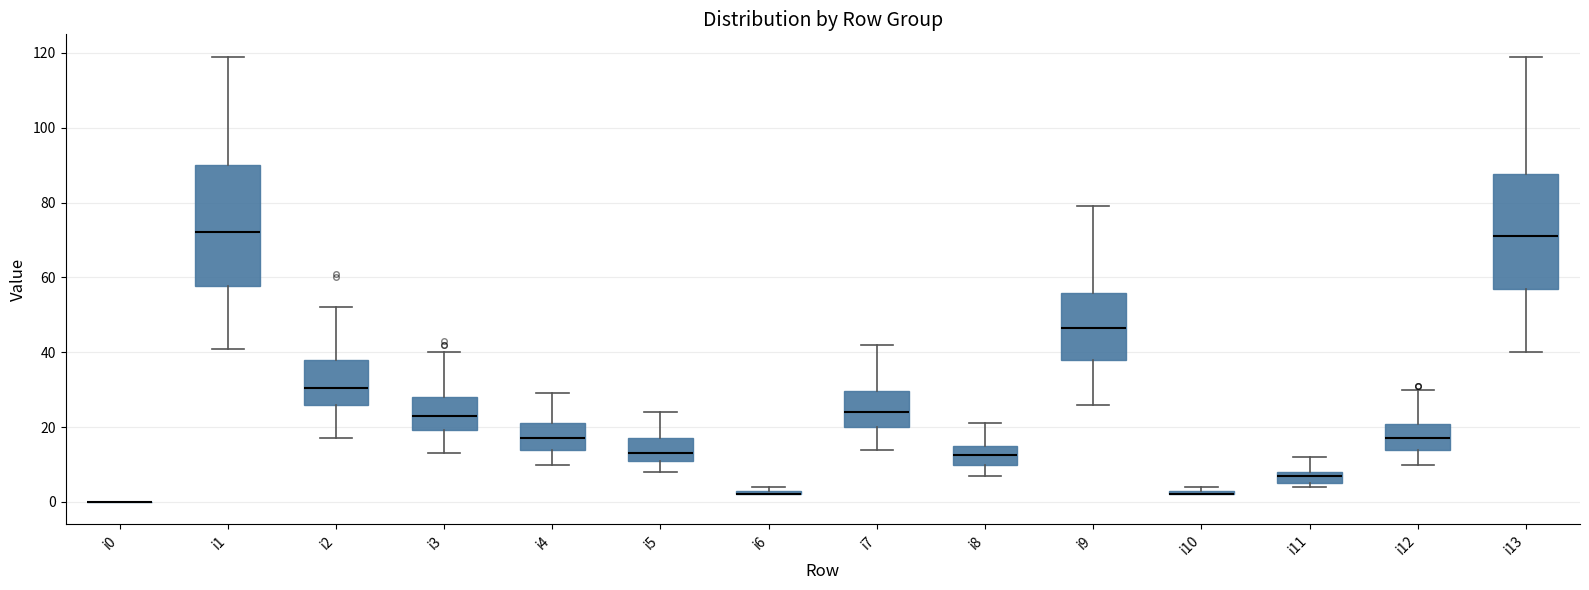

Where does the upper whisker of the box for i11 end on the y-axis? The values are not printed on the chart, so give them approximately, as read against the axis.

12